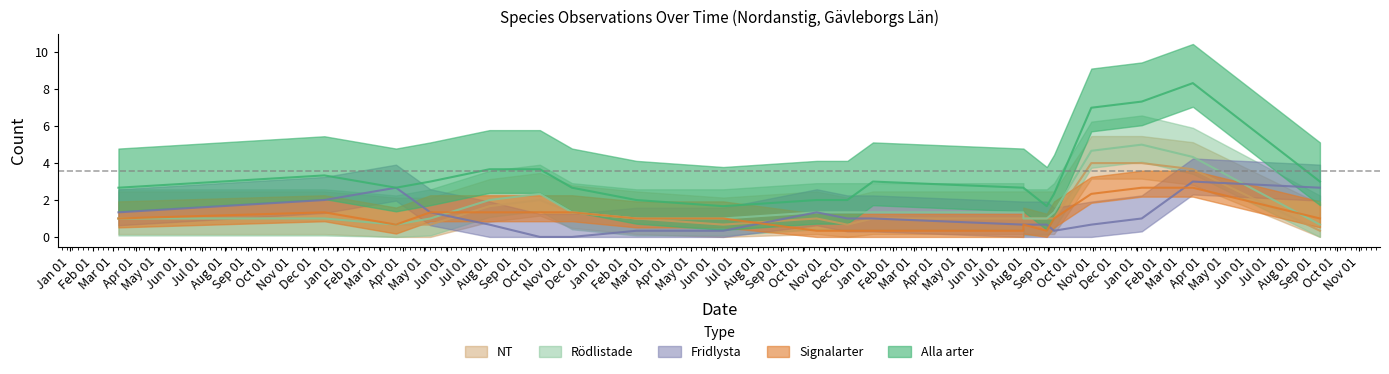

Which has a higher value, 2021-03-08 or 2024-07-29?

2021-03-08